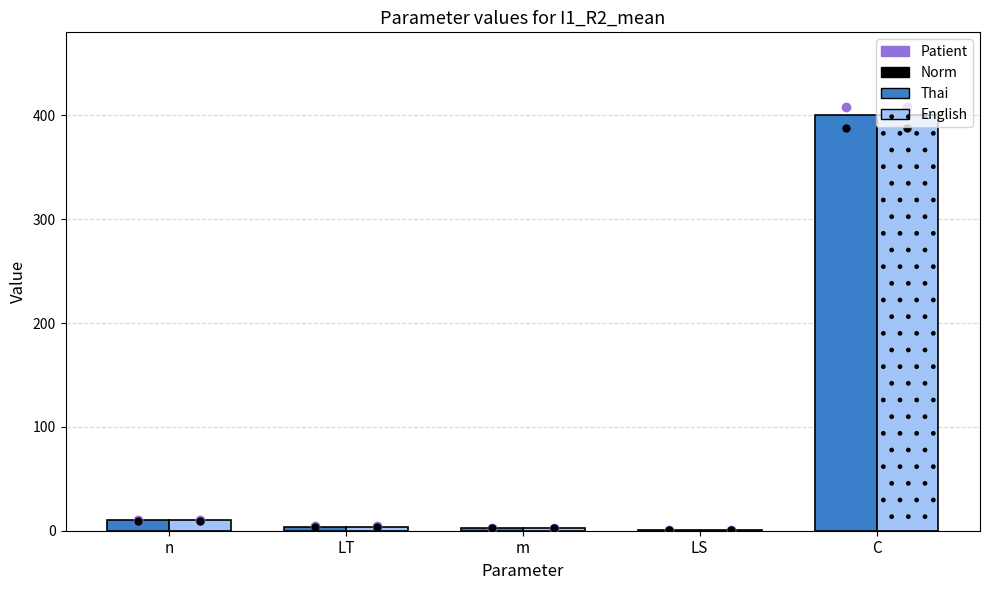

Is it true that English equals 641 at C?

False